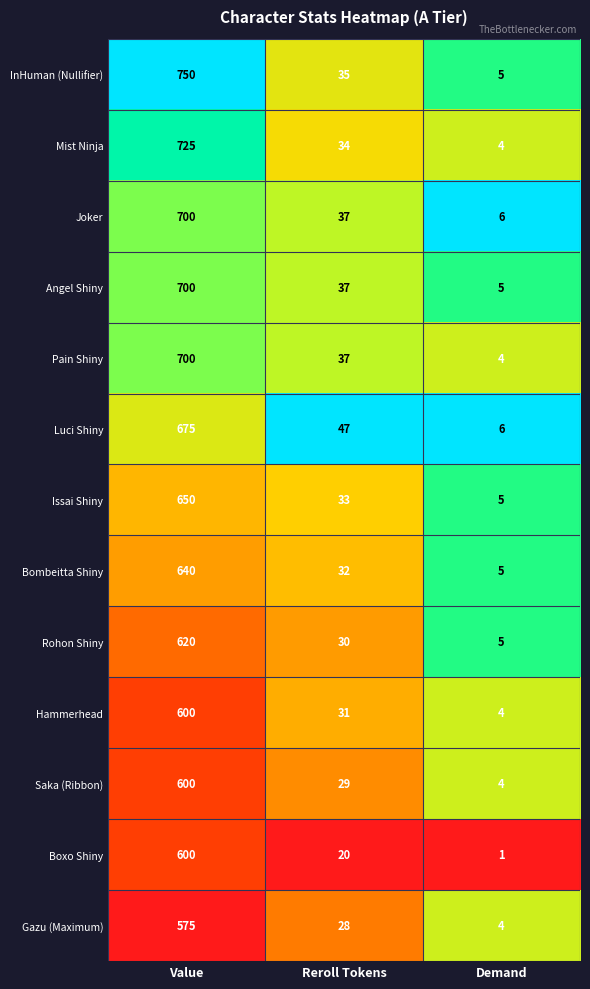

What is the spread (max minus min) of values at Value?

175